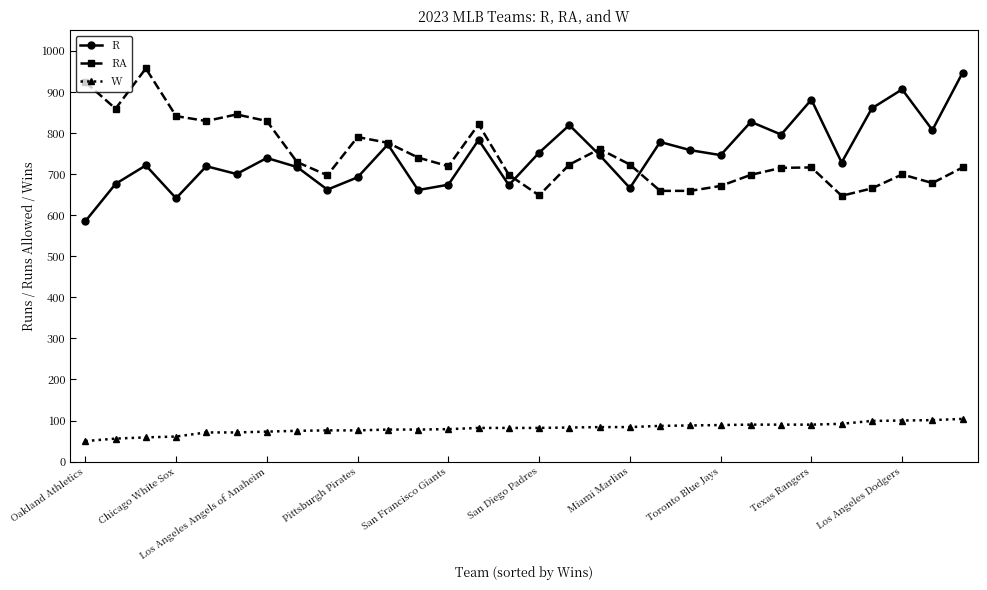

At how many categories does at least one series exceed 366?

30